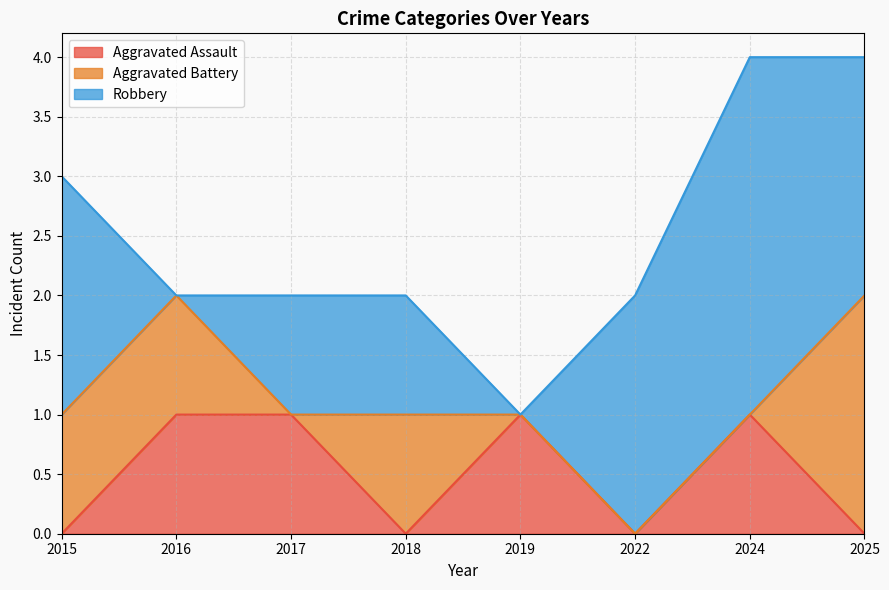

How many data points in Robbery are above 2?

1